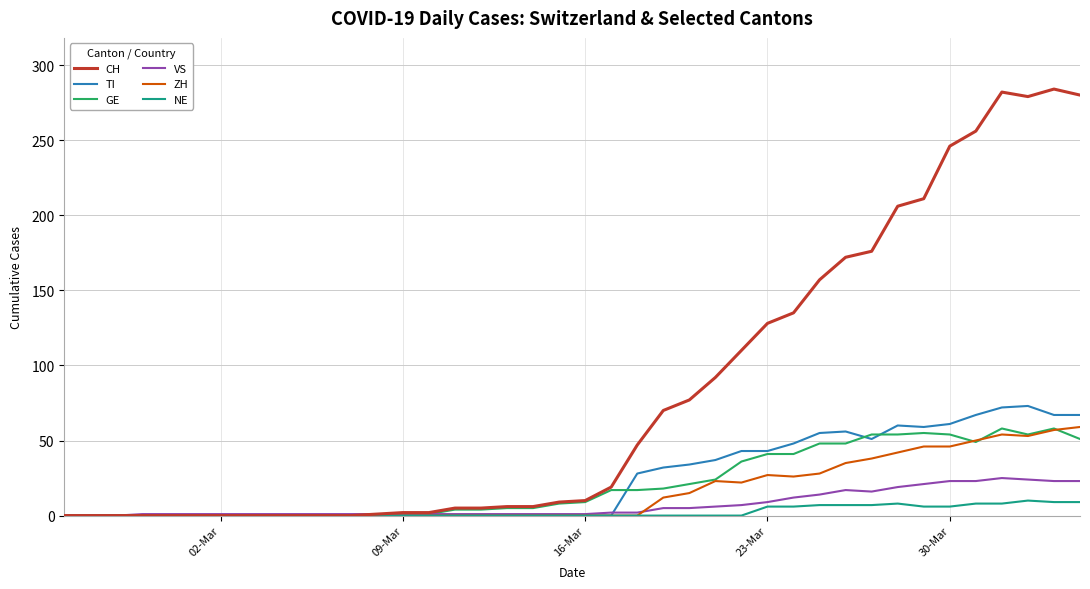

Which series has the largest total across all categories?

CH